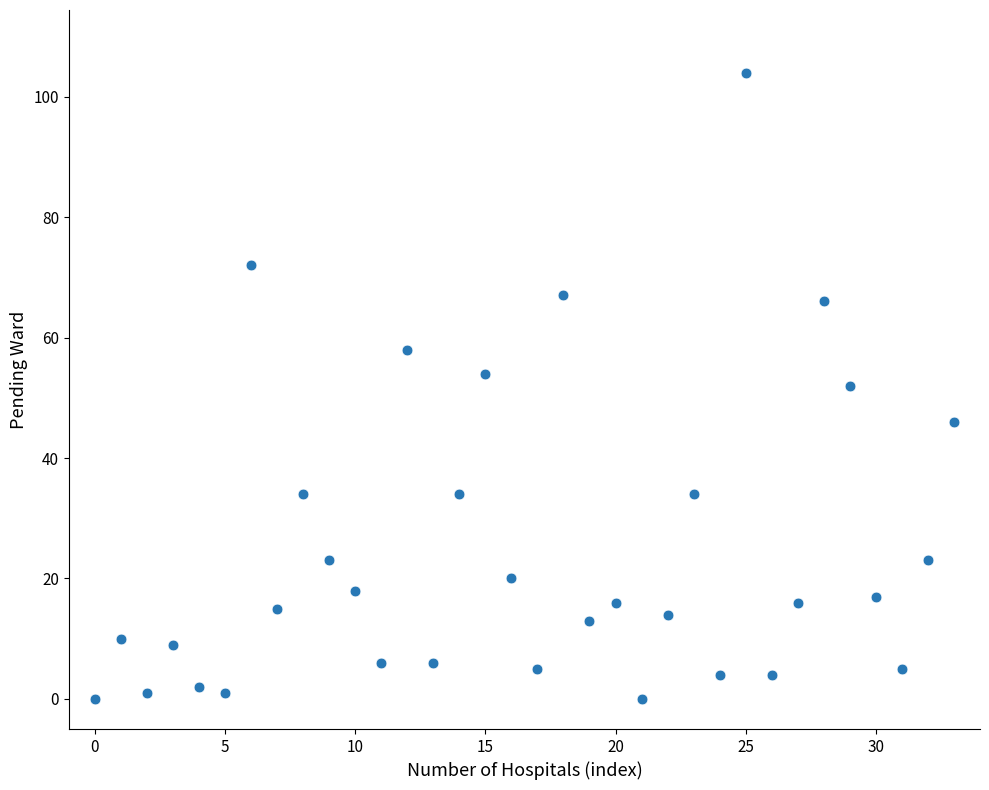

What is the range of Y values (max minus min)?

104